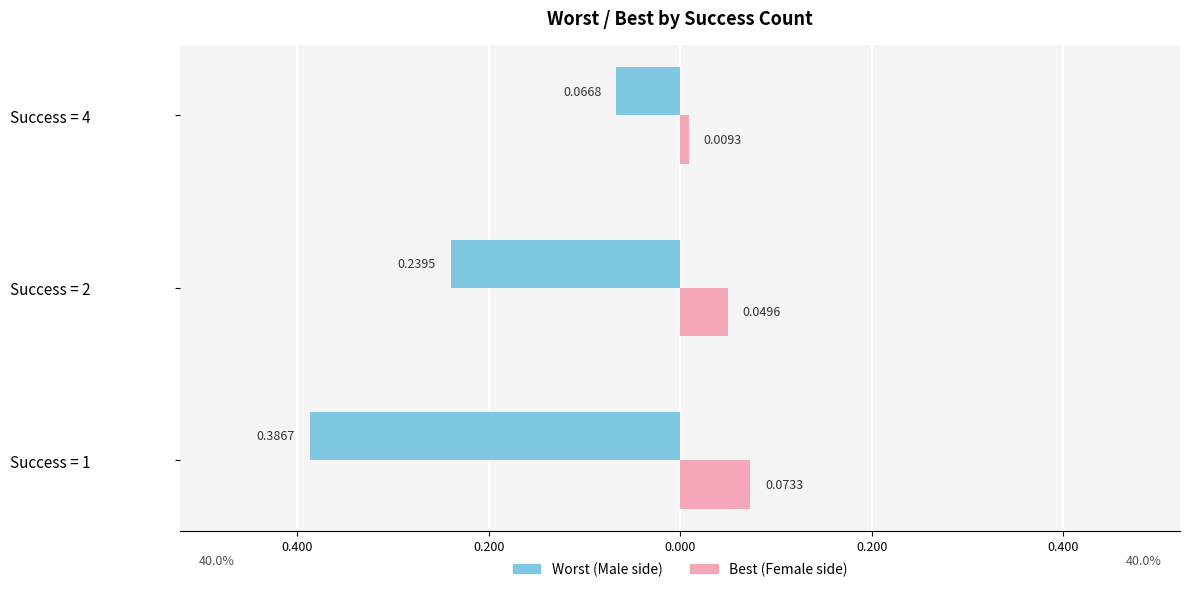

Reading left to right, transcribe all the data shown in this chart.

Male: -0.4	-0.2	-0.1
Female: 0.1	0.0	0.0